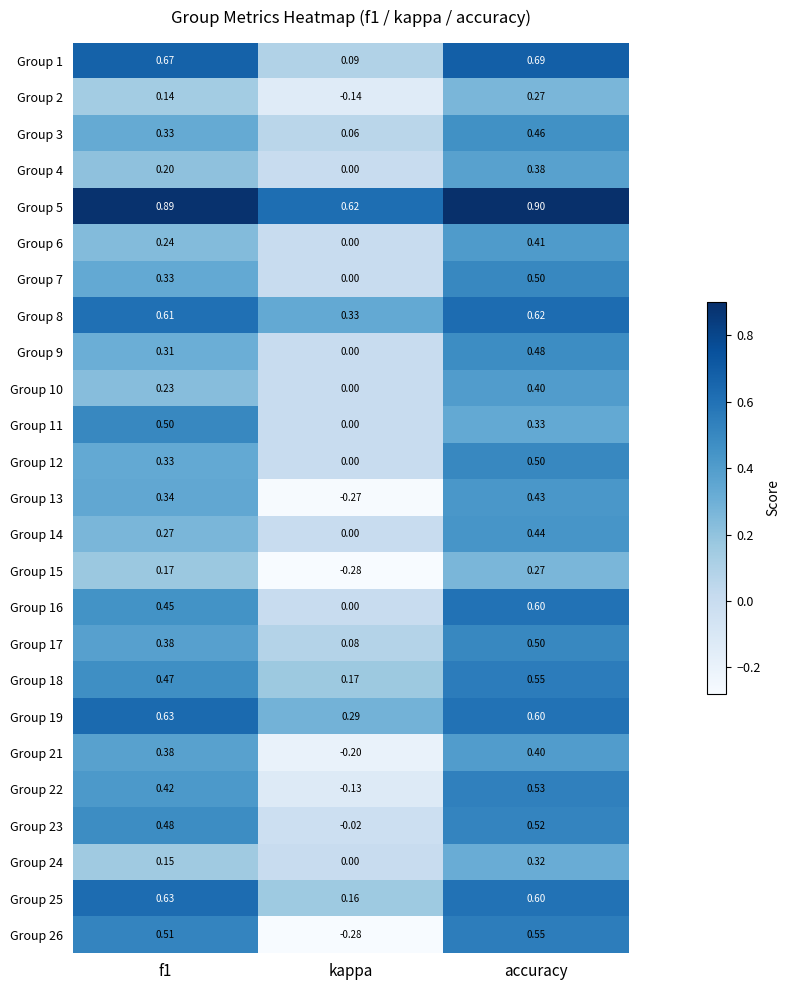

Which category has the lowest value in the Group 18 series?

kappa